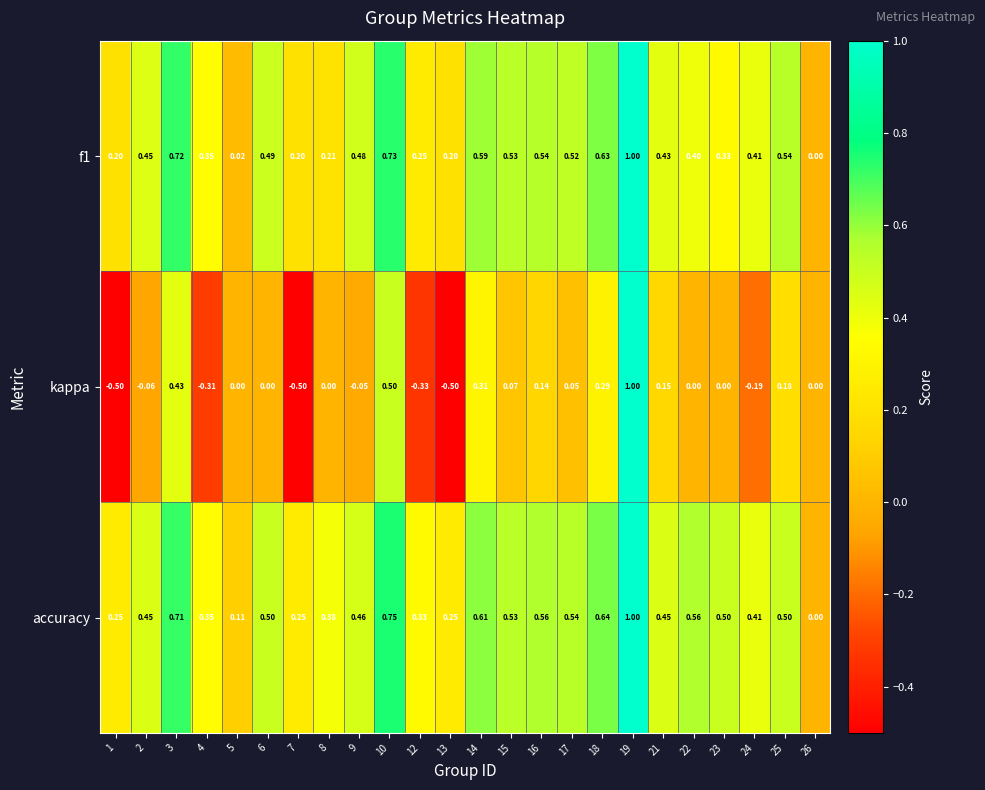

Which series has the widest spread of values?

kappa